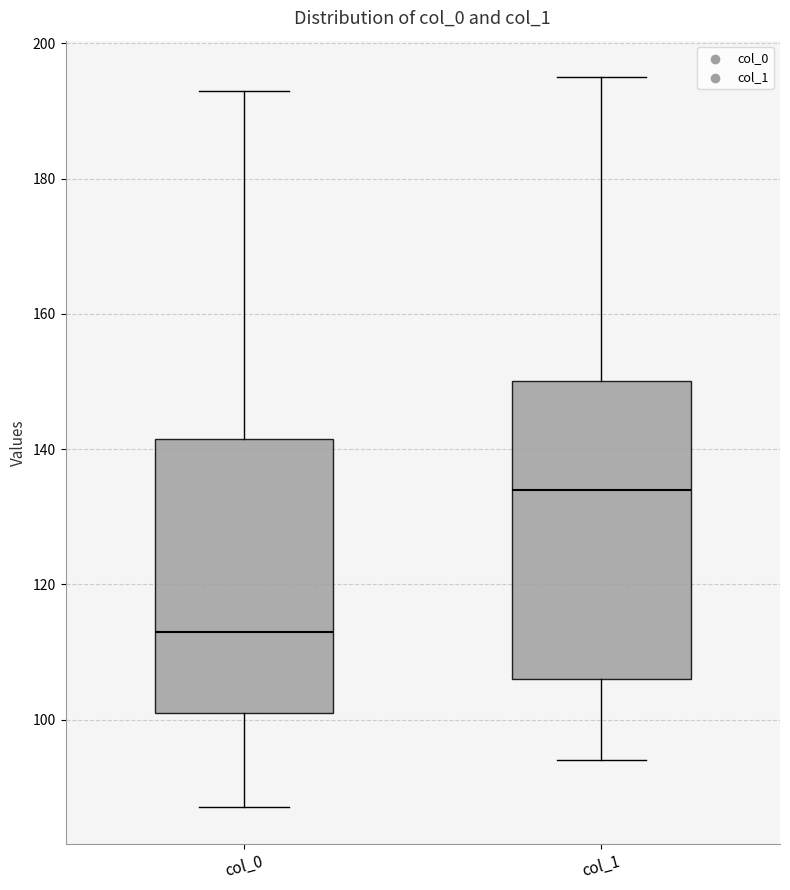

Which box is the tallest, from its lower edge to its upper edge?

col_1